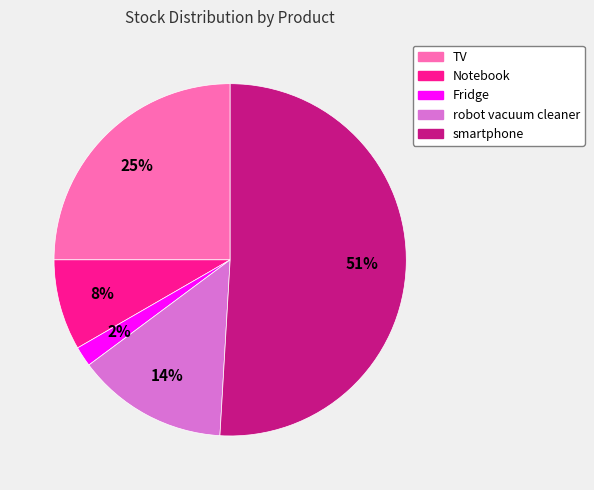

Combined, do TV and robot vacuum cleaner account for over 50%?

No